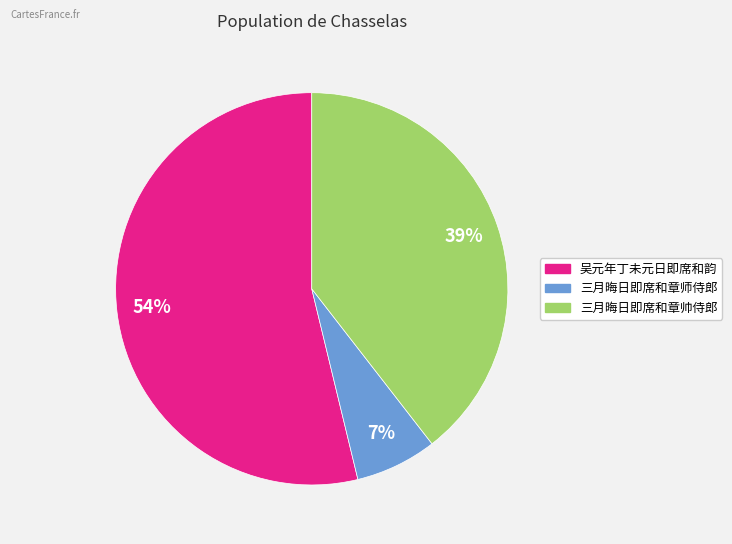

Rank the categories by value from lowest to highest.

三月晦日即席和章师侍郎, 三月晦日即席和章帅侍郎, 吴元年丁未元日即席和韵